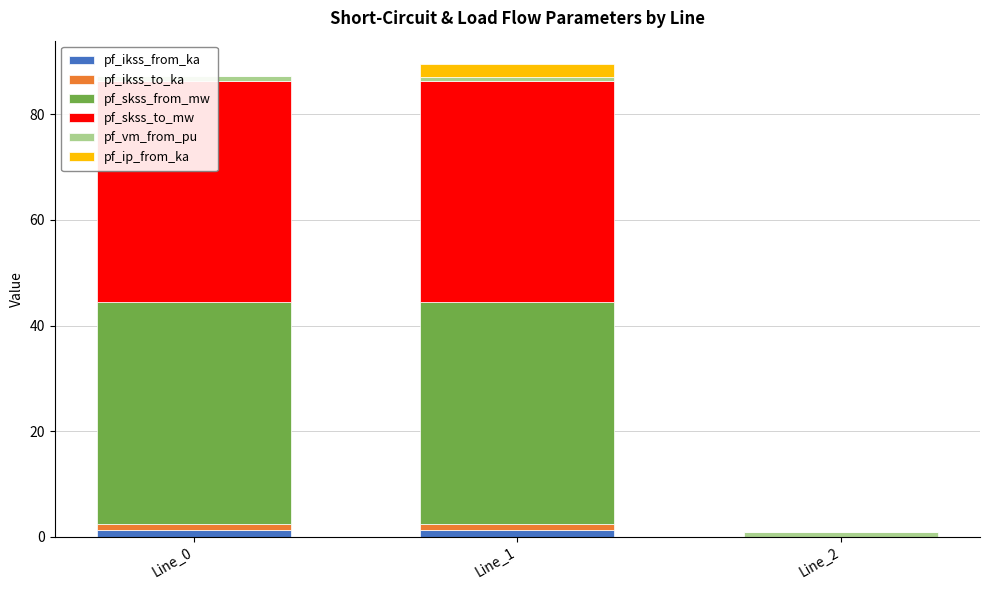

Which series has the largest total across all categories?

pf_skss_from_mw